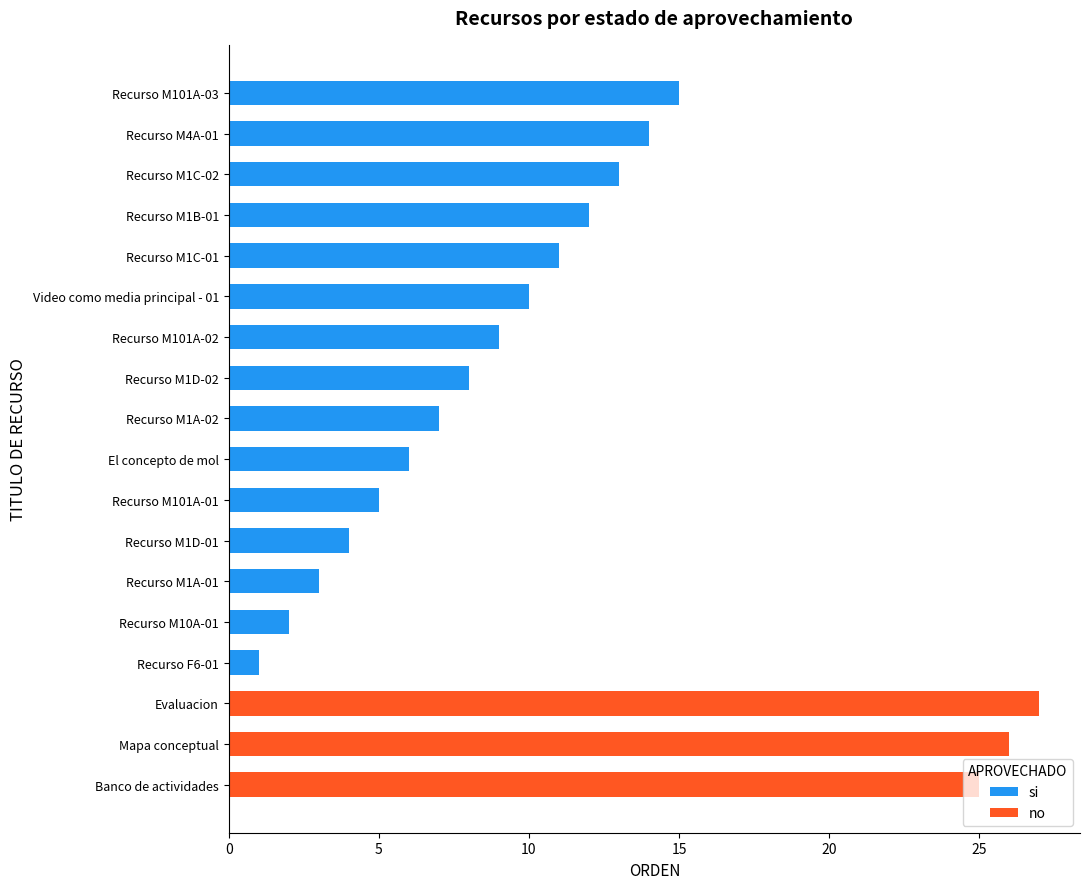

Are the bars grouped side by side (vs. stacked)?

No